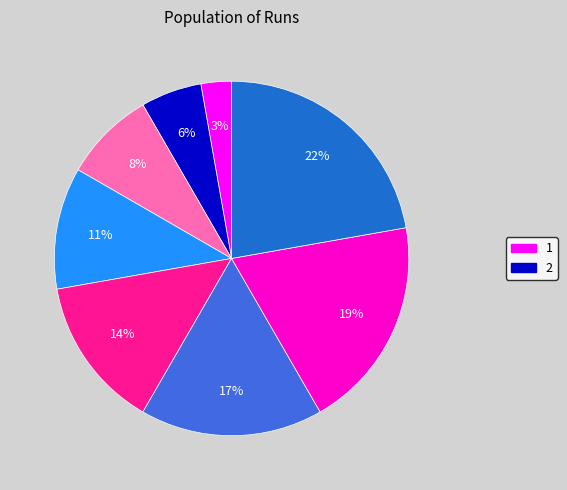

To the nearest percent, what is the average slice percentage?

12%